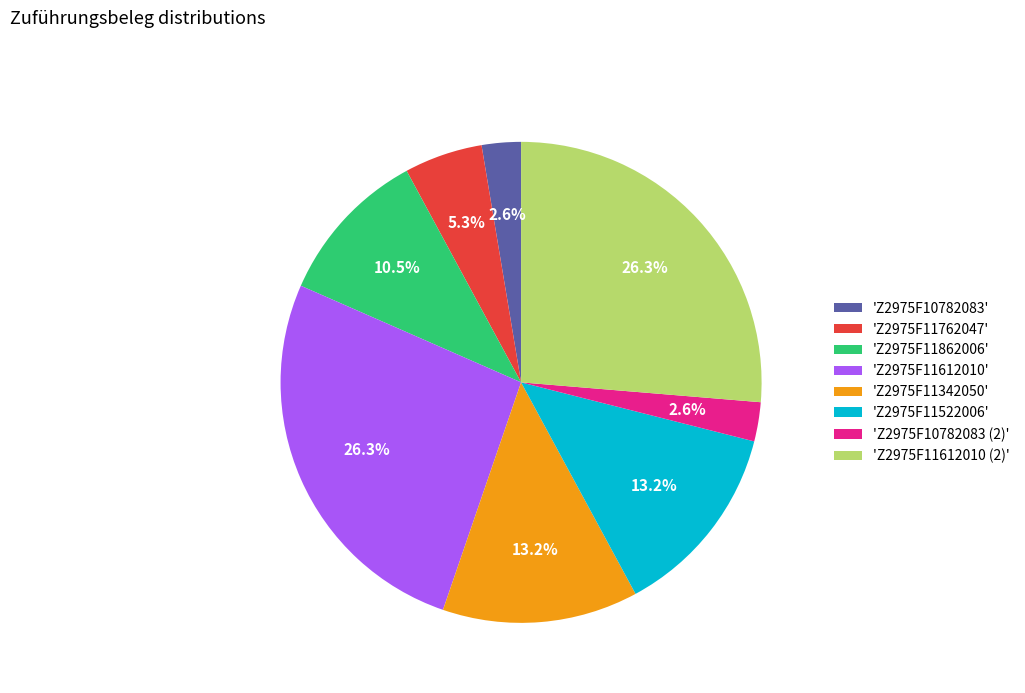

Count the number of slices in the pie.

8